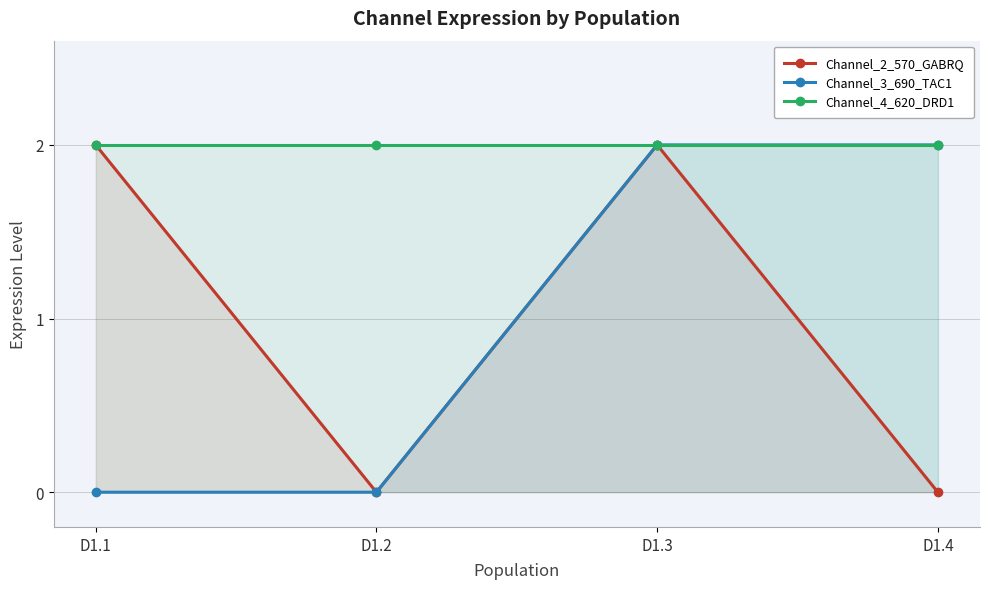

The Channel_3_690_TAC1 series shows 0 at D1.2. True or false?

True